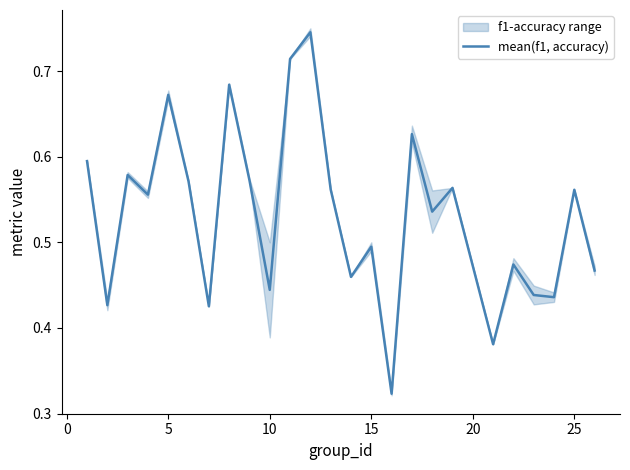

The chart shows a value of 1.0 at 12. True or false?

False